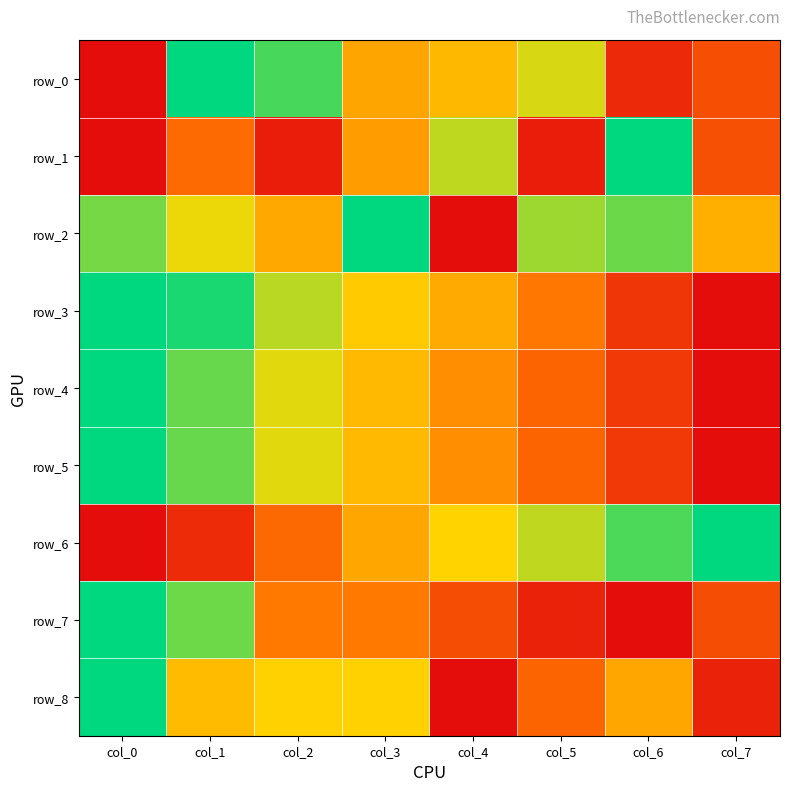

What is the maximum value shown in the chart?

1.0